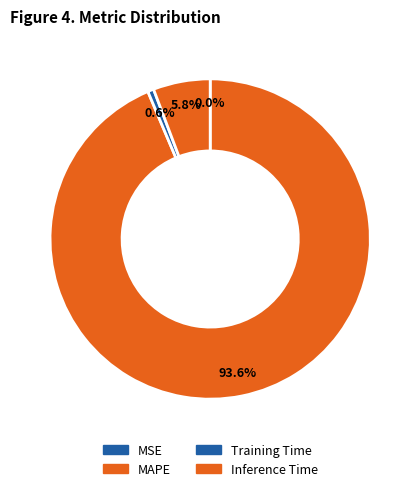

How many slices are in this pie chart?

4